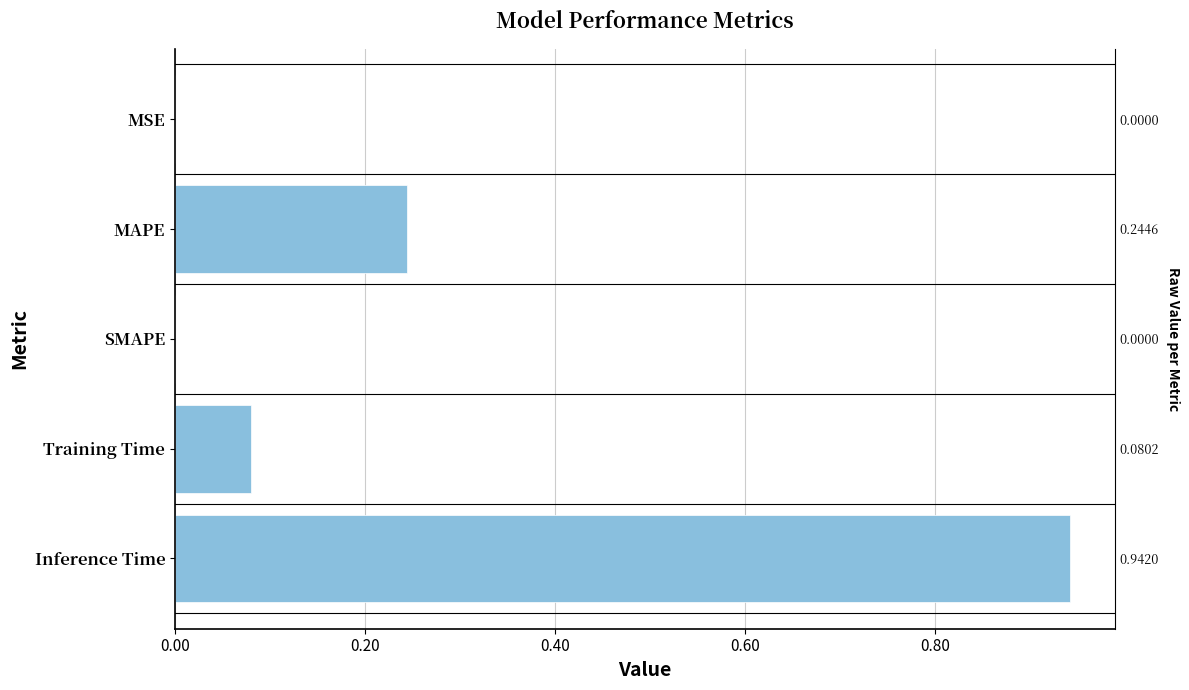

What is the greatest value displayed?

0.9